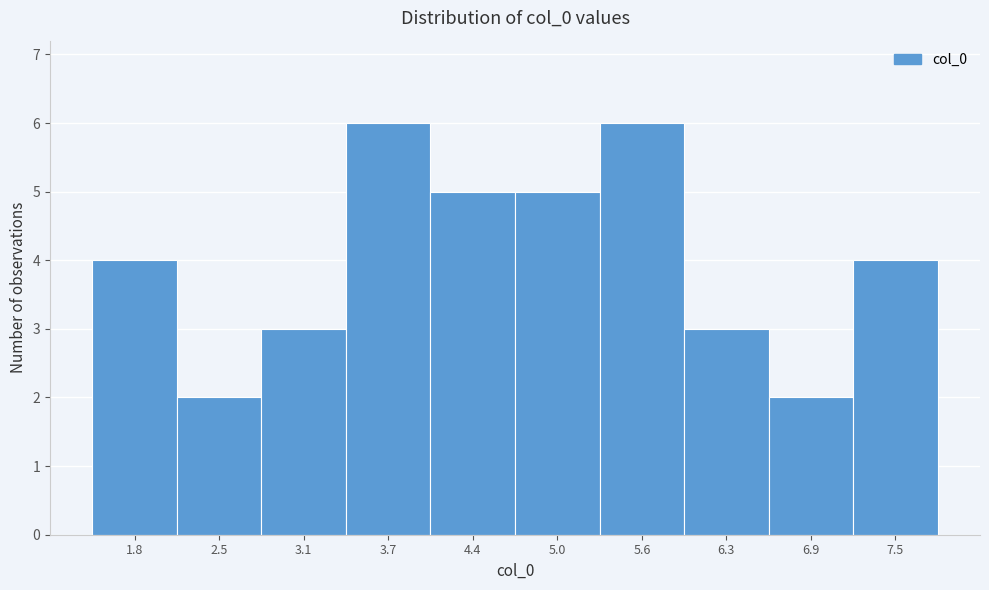

Reading right to left, extract all data points from this chart.

7.5=4	6.9=2	6.3=3	5.6=6	5.0=5	4.4=5	3.7=6	3.1=3	2.5=2	1.8=4